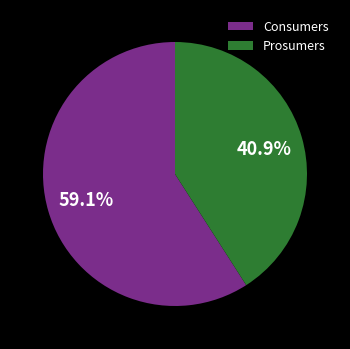

Combined, what portion of the pie is Consumers and Prosumers?

100.0%